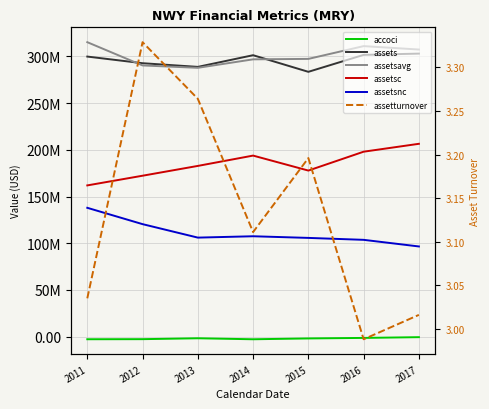

Reading right to left, transcribe all the data shown in this chart.

accoci: -551000.0	-1356000.0	-1911000.0	-2806000.0	-1731000.0	-2696000.0	-2779000.0
assets: 302956000.0	301588000.0	283460000.0	301254000.0	288753000.0	292680000.0	299791000.0
assetsavg: 307315000.0	310977000.0	297300500.0	296822250.0	287749250.0	290294750.0	315181750.0
assetsc: 206420000.0	197964000.0	177764000.0	193800000.0	182748000.0	172256000.0	161886000.0
assetsnc: 96536000.0	103624000.0	105696000.0	107454000.0	106005000.0	120424000.0	137905000.0
assetturnover: 3.0	3.0	3.2	3.1	3.3	3.3	3.0